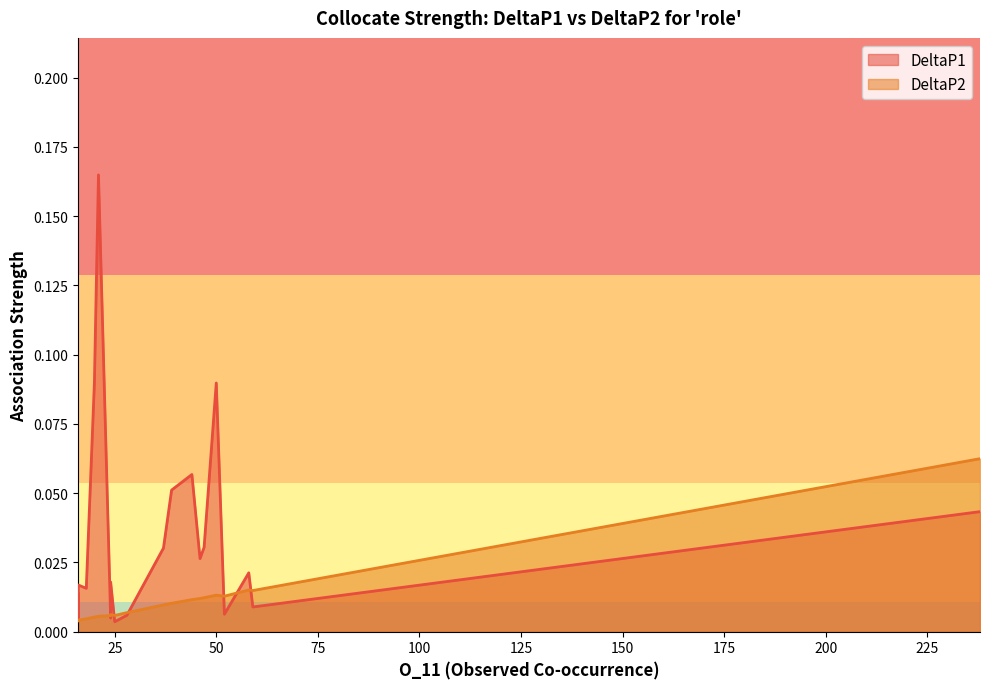

Reading left to right, what are all the values shown in this chart?

DeltaP1: 238=0.0	58=0.0	59=0.0	50=0.1	47=0.0	52=0.0	46=0.0	44=0.1	39=0.1	37=0.0	28=0.0	24=0.0	21=0.2	24=0.0	20=0.1	25=0.0	18=0.0	16=0.0	16=0.0	16=0.0
DeltaP2: 238=0.1	58=0.0	59=0.0	50=0.0	47=0.0	52=0.0	46=0.0	44=0.0	39=0.0	37=0.0	28=0.0	24=0.0	21=0.0	24=0.0	20=0.0	25=0.0	18=0.0	16=0.0	16=0.0	16=0.0